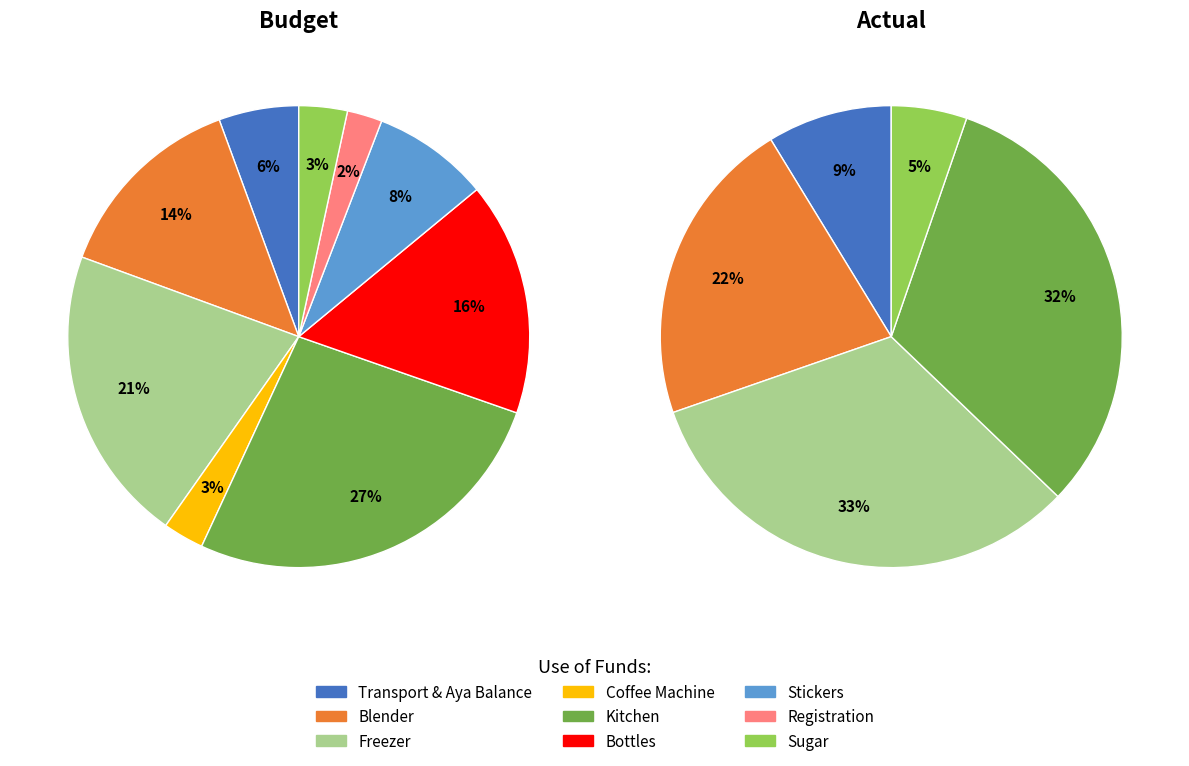

Which slice is the largest?

Kitchen